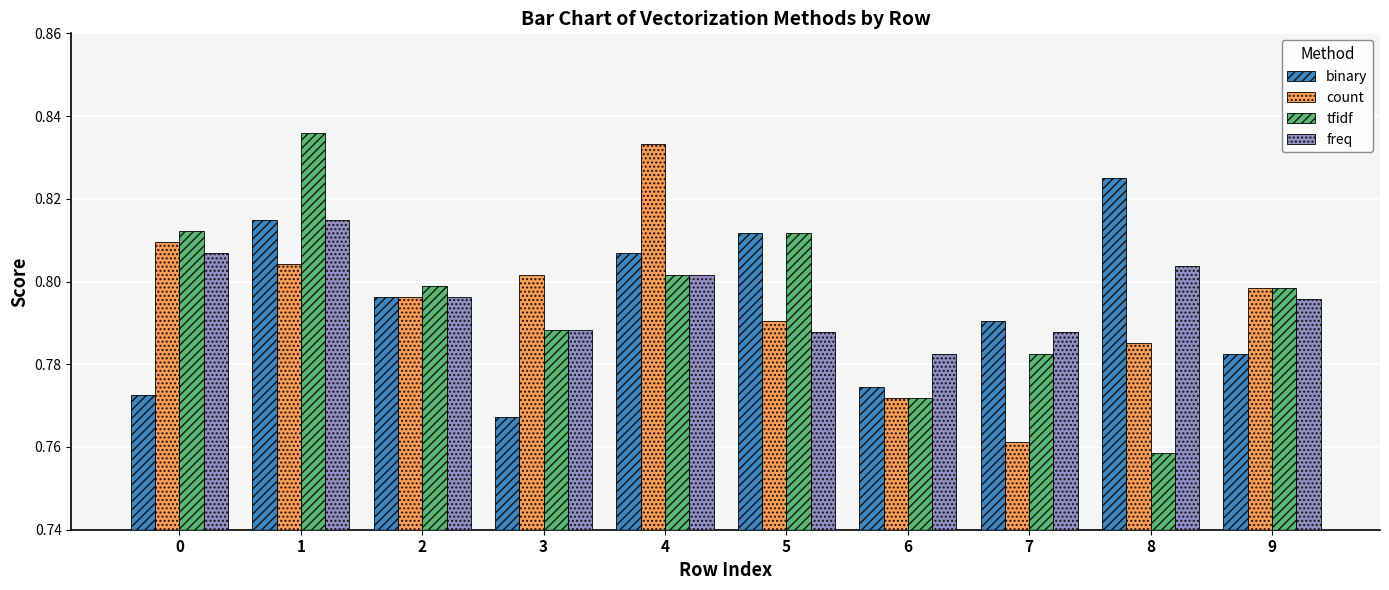

What are all the series names shown in the legend?

binary, count, tfidf, freq